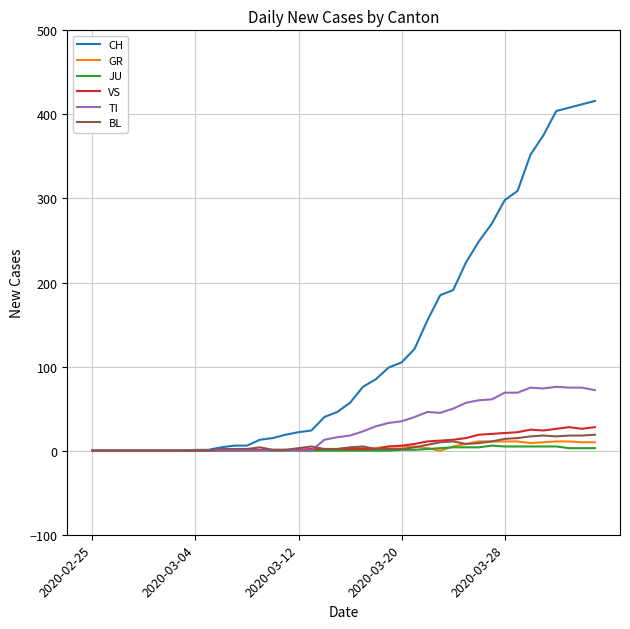

What is the highest value of the VS series?

28